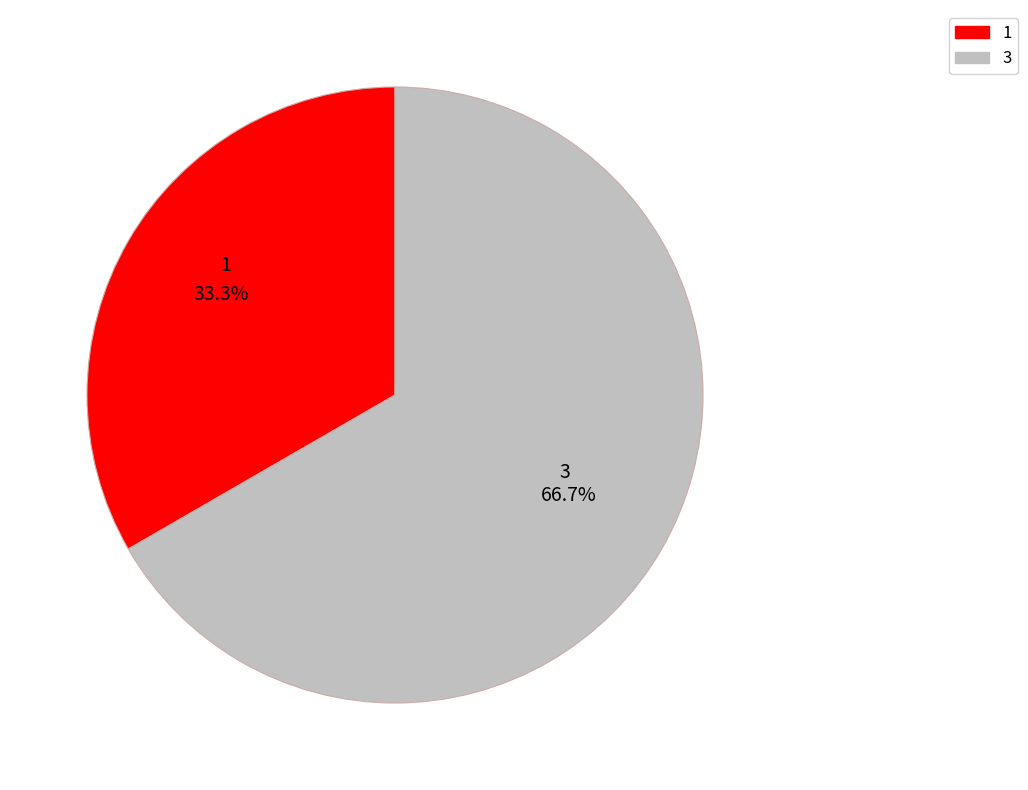

Rank the categories by value from lowest to highest.

1, 3